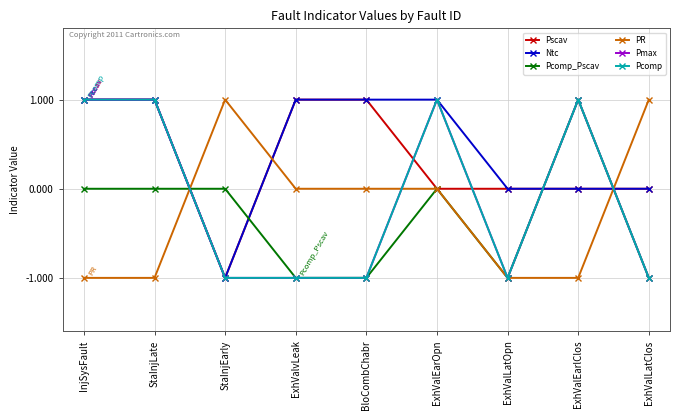

Is this an area chart (filled region under the line)?

No